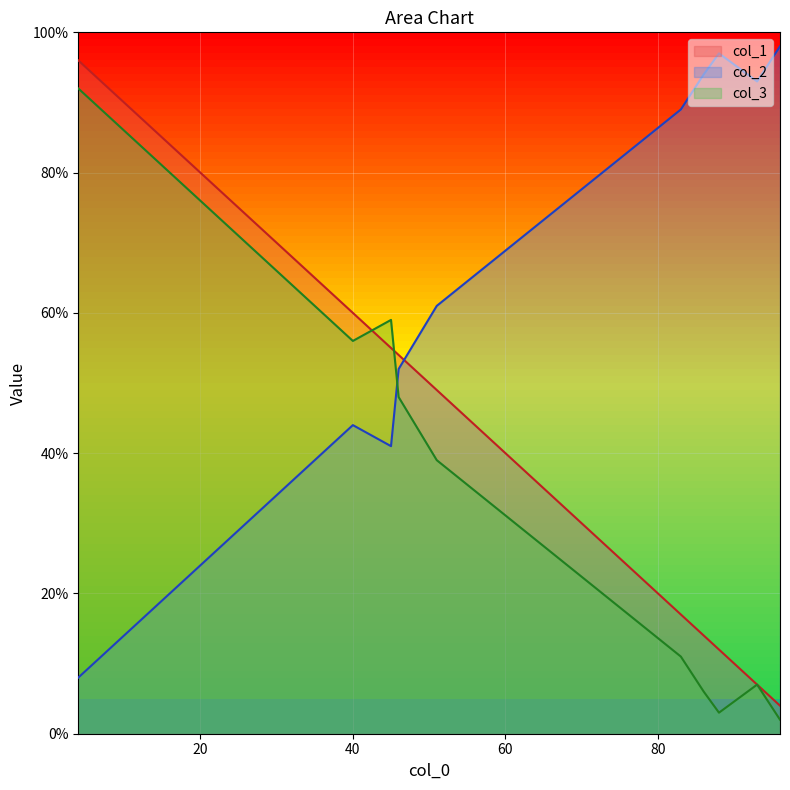

What is the difference between the col_2 values at 83 and 4?

81